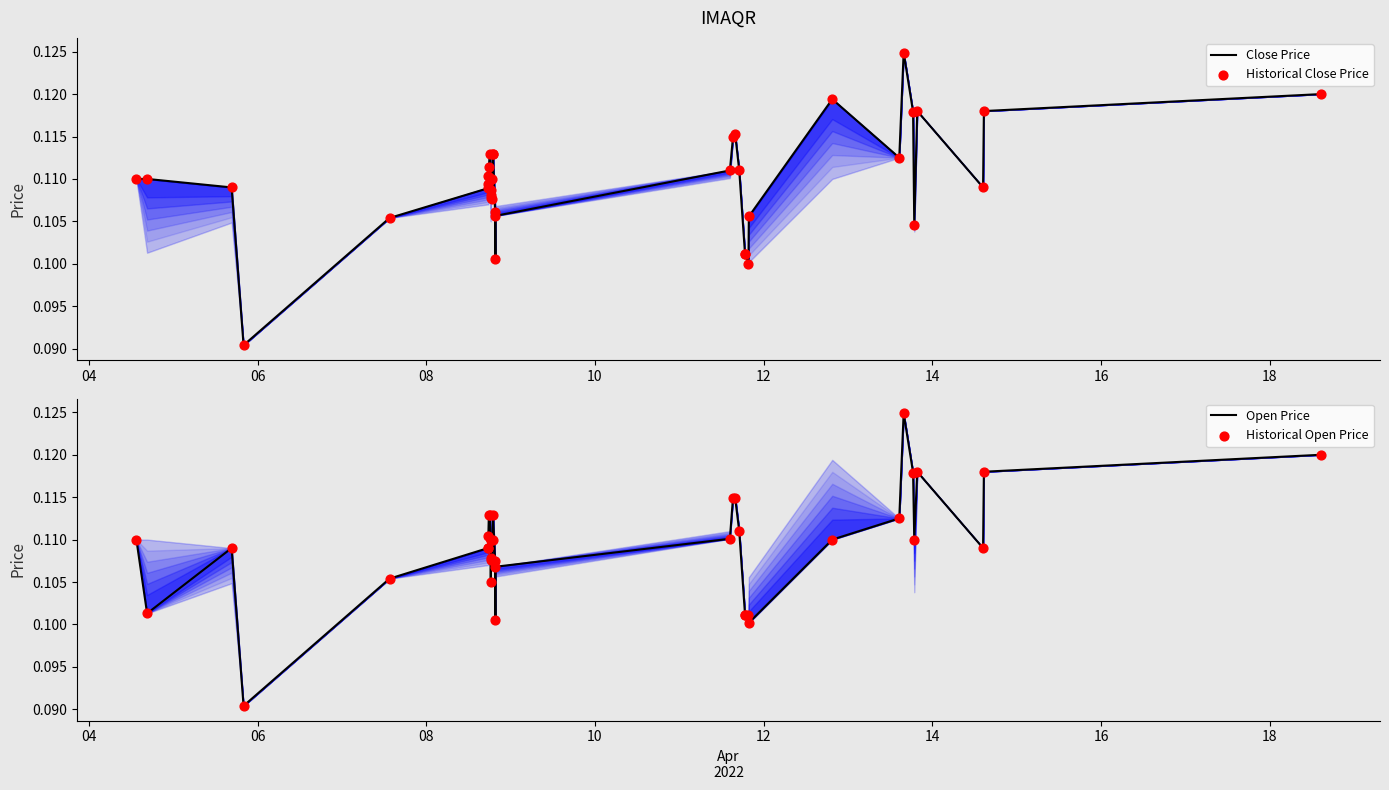

At how many categories does at least one series exceed 0?

40